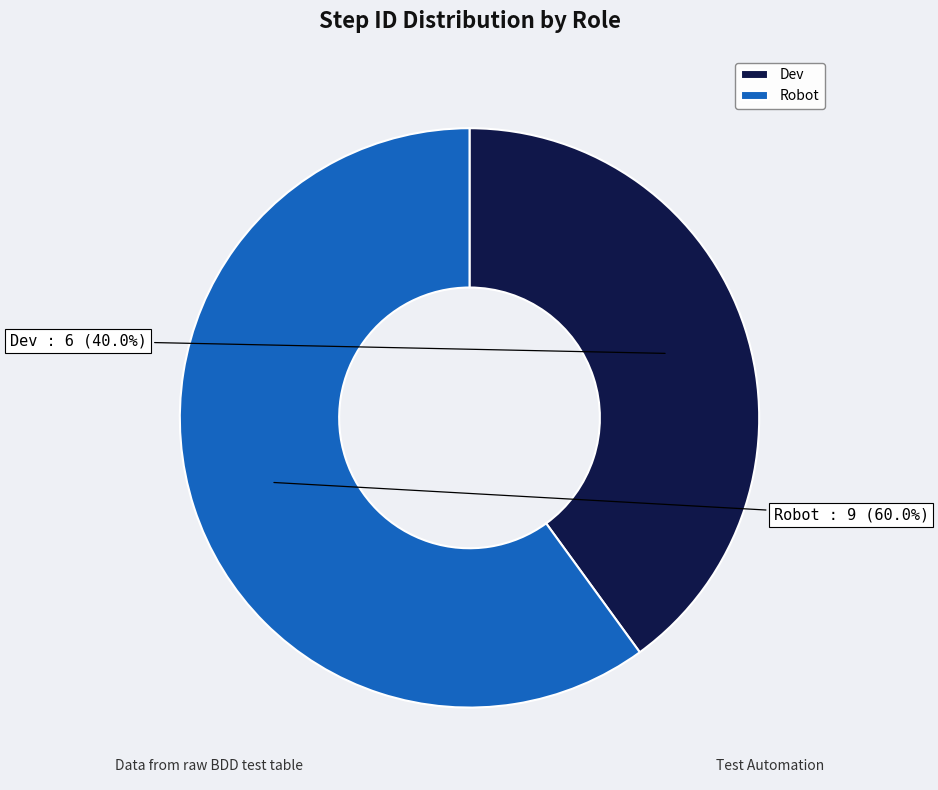

What is the smallest slice in the pie chart?

Dev